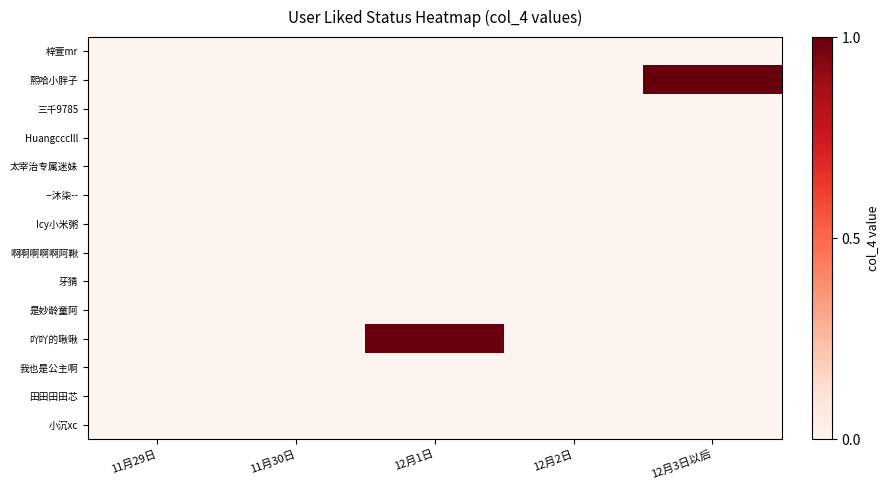

Between 12月3日以后 and 11月29日, which is larger?

12月3日以后